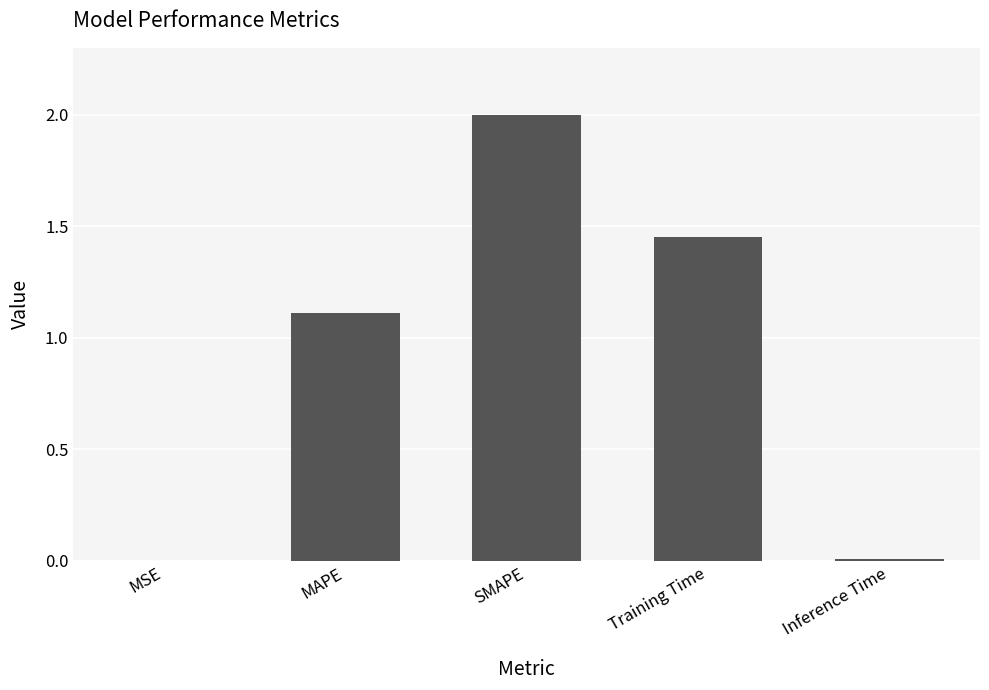

The chart shows a value of 1.1 at MAPE. True or false?

True